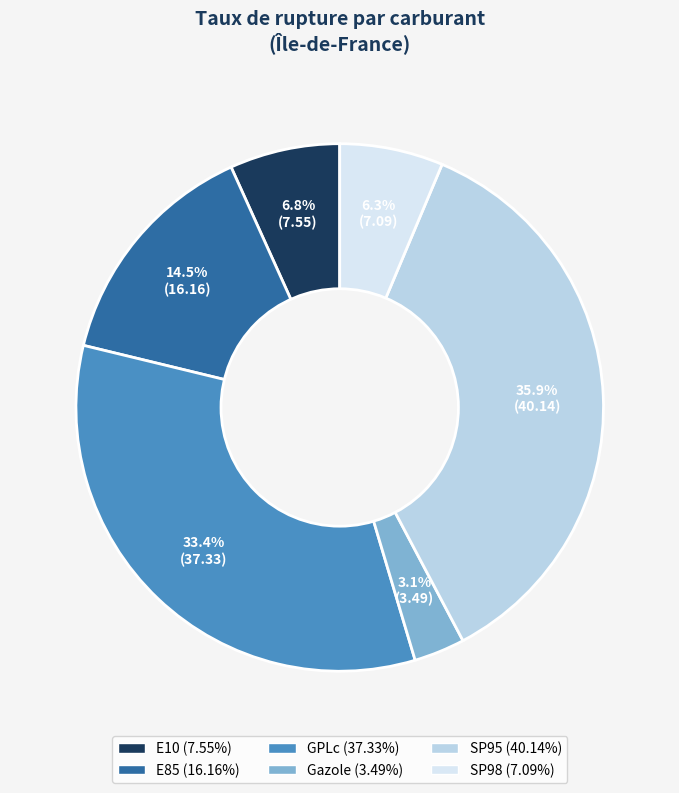

Approximately how many times larger is the value at SP95 compared to SP98?

5.7